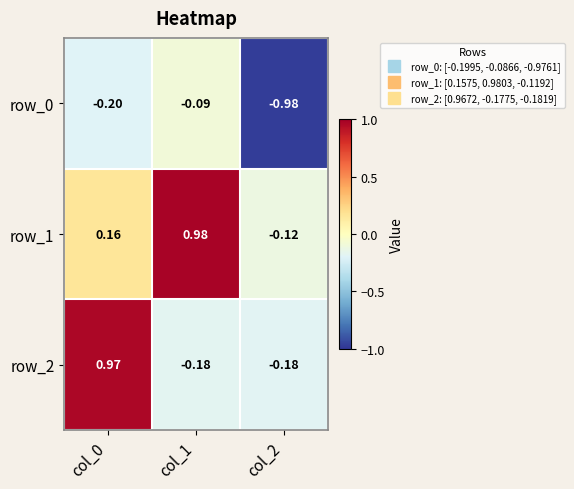

Is the value of row_0 at col_0 greater than the value of row_2 at col_1?

No